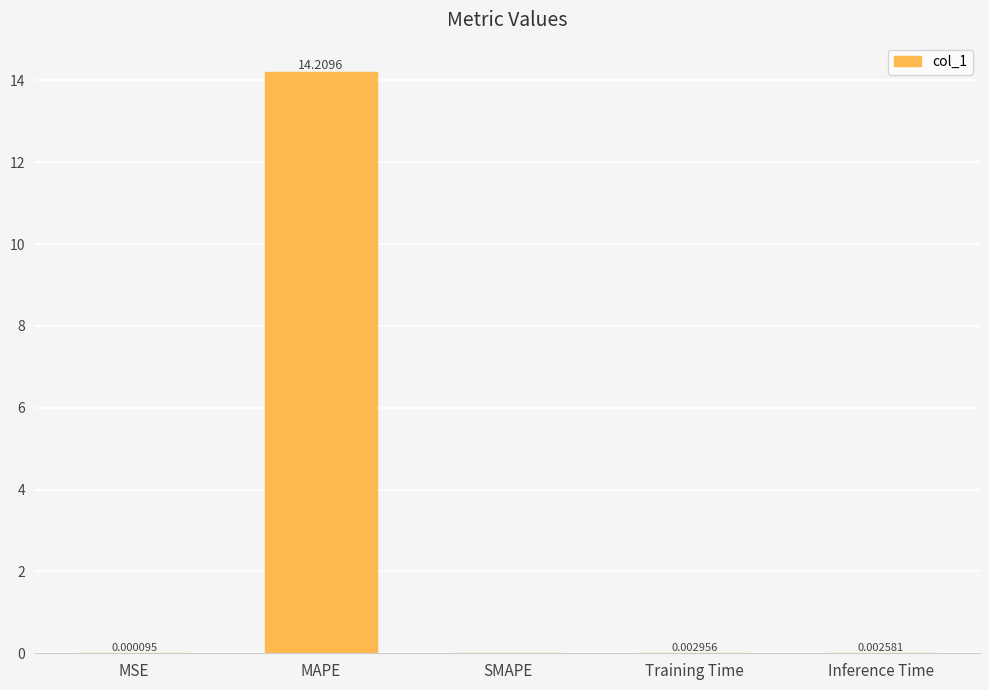

Which category has the highest value across all series?

MAPE